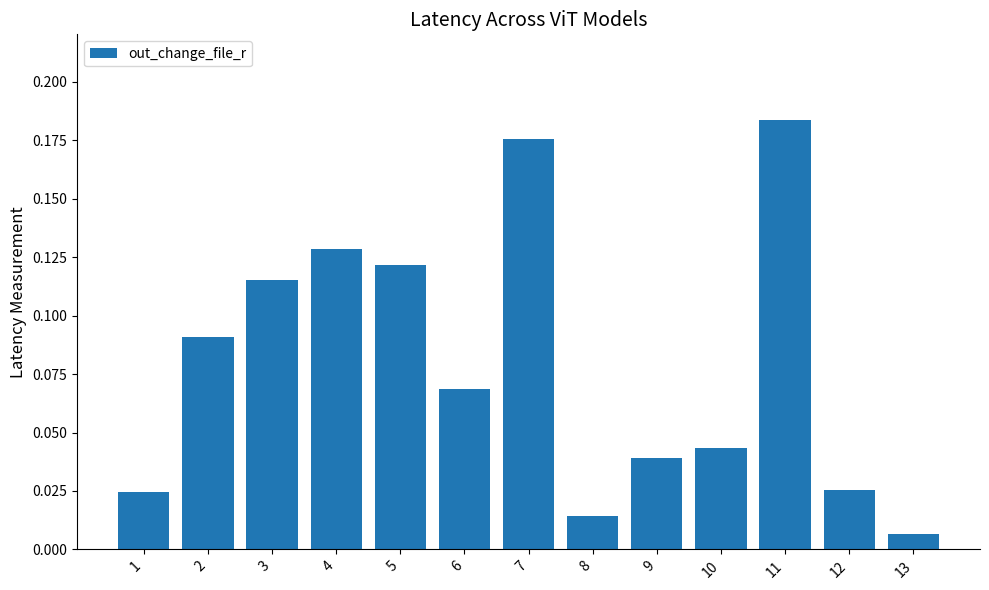

What is the sum of all values?

1.0